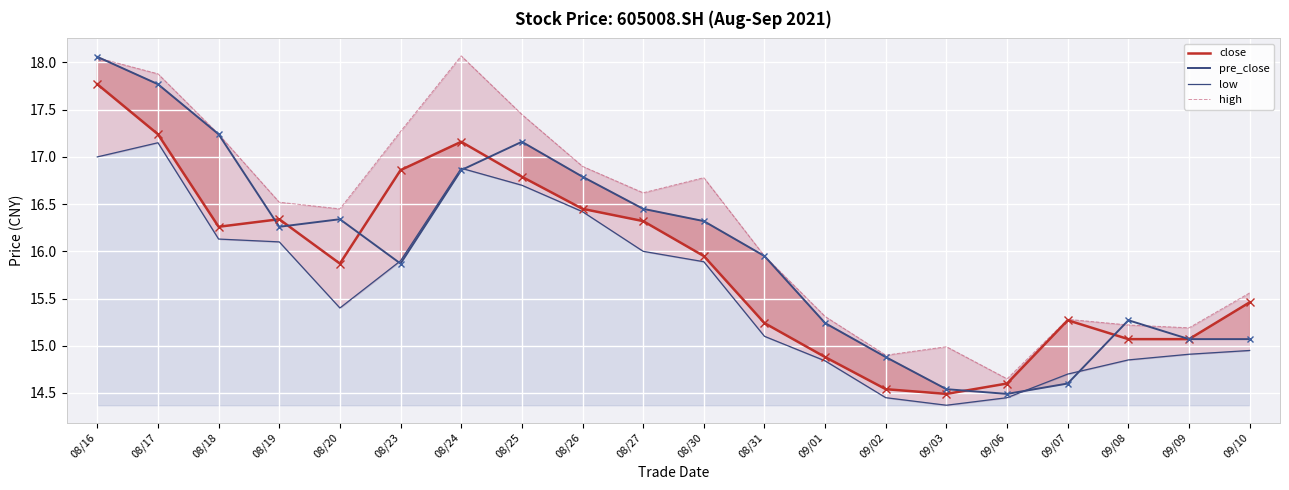

True or false: close and high cross at least once.

False